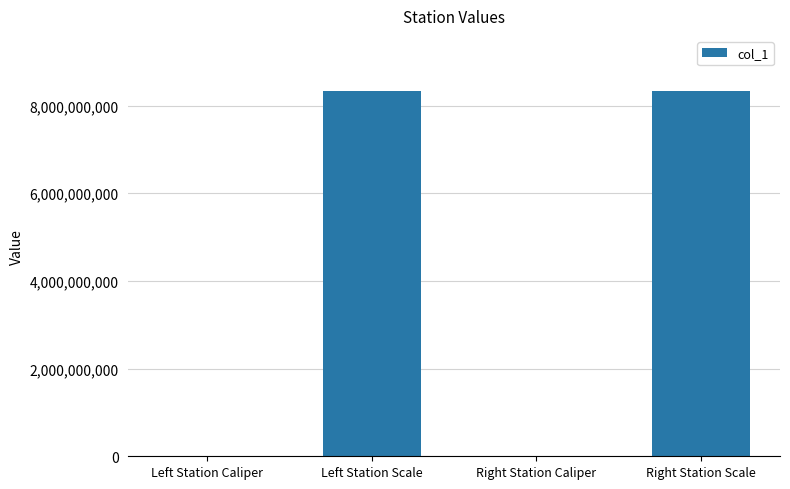

The value at Right Station Caliper is 113954. True or false?

True